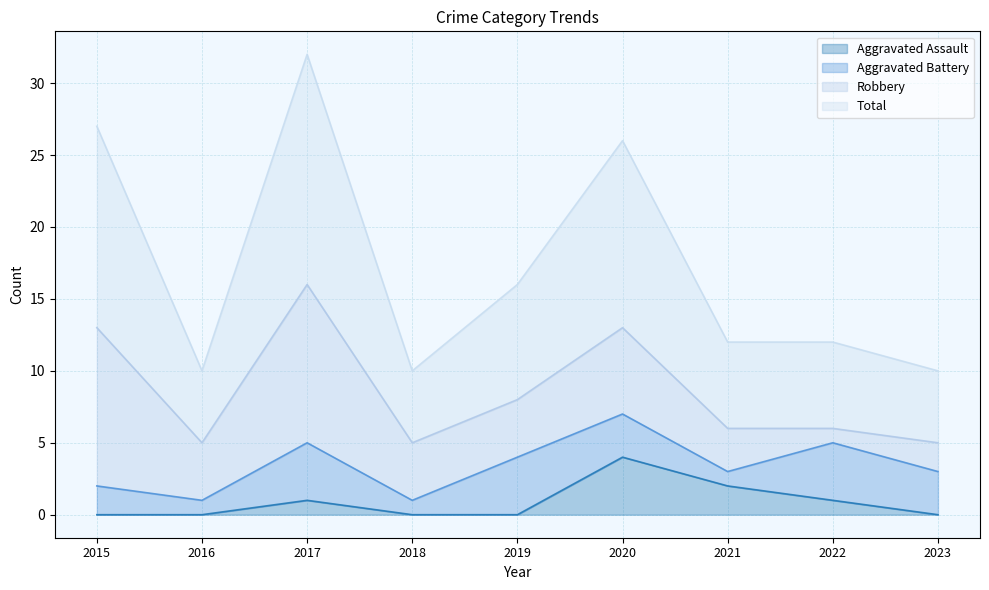

Which category has the highest value in the Aggravated Assault series?

2020